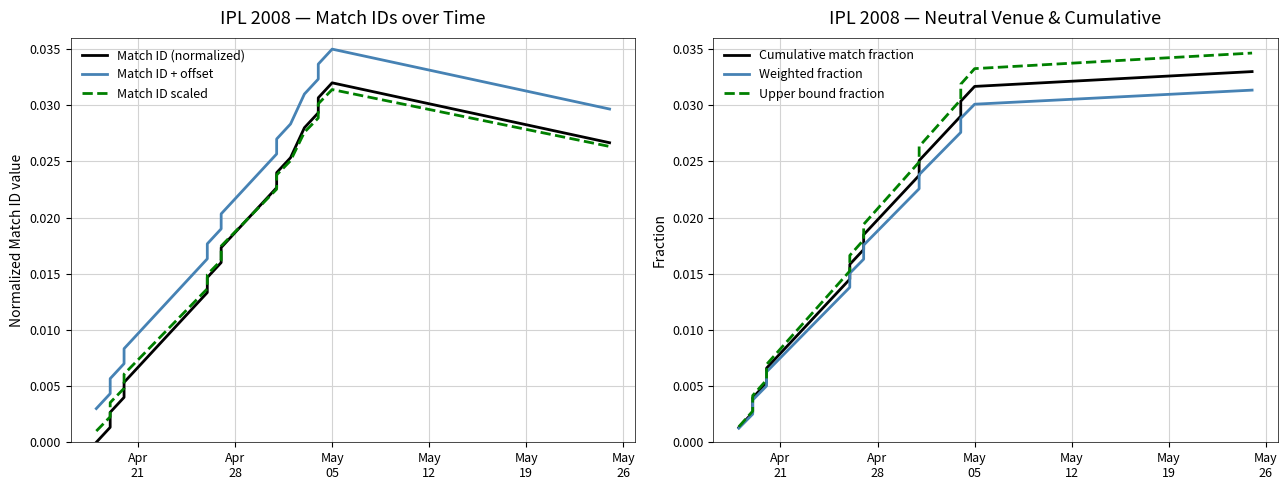

What are all the series names shown in the legend?

Match ID (normalized), Match ID + offset, Match ID scaled, Cumulative match fraction, Weighted fraction, Upper bound fraction